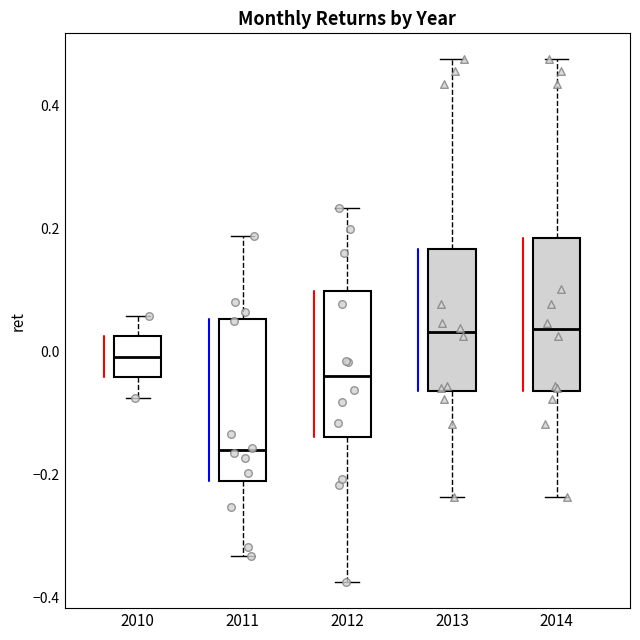

Where is the upper edge of the box at x = 2012 on the y-axis? The values are not printed on the chart, so give them approximately, as read against the axis.

0.10